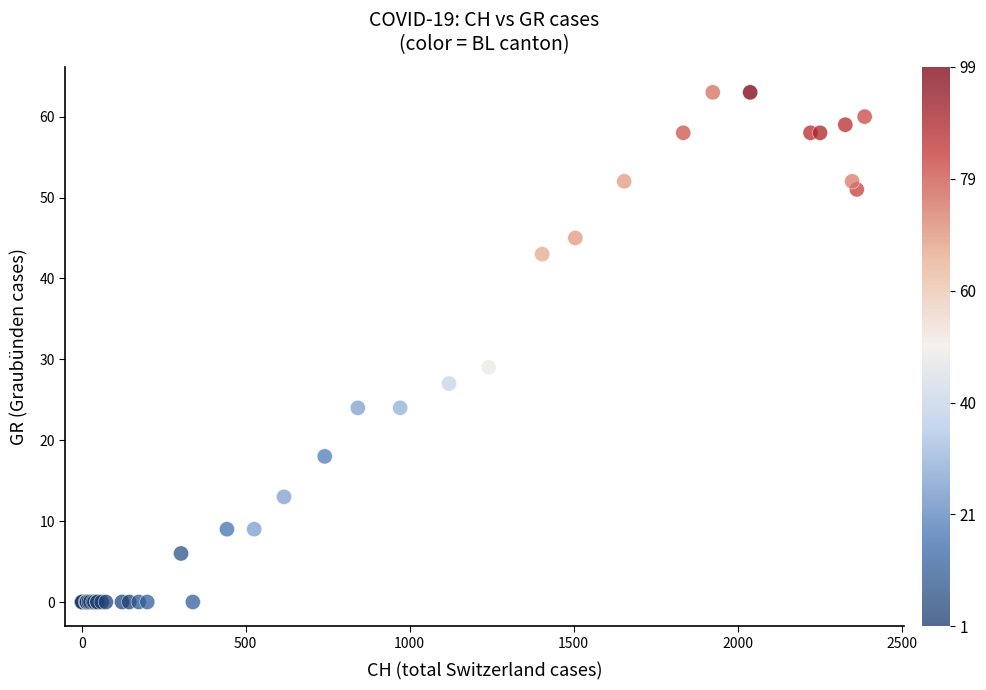

What Y value in the scatter plot is closest to 31?

29